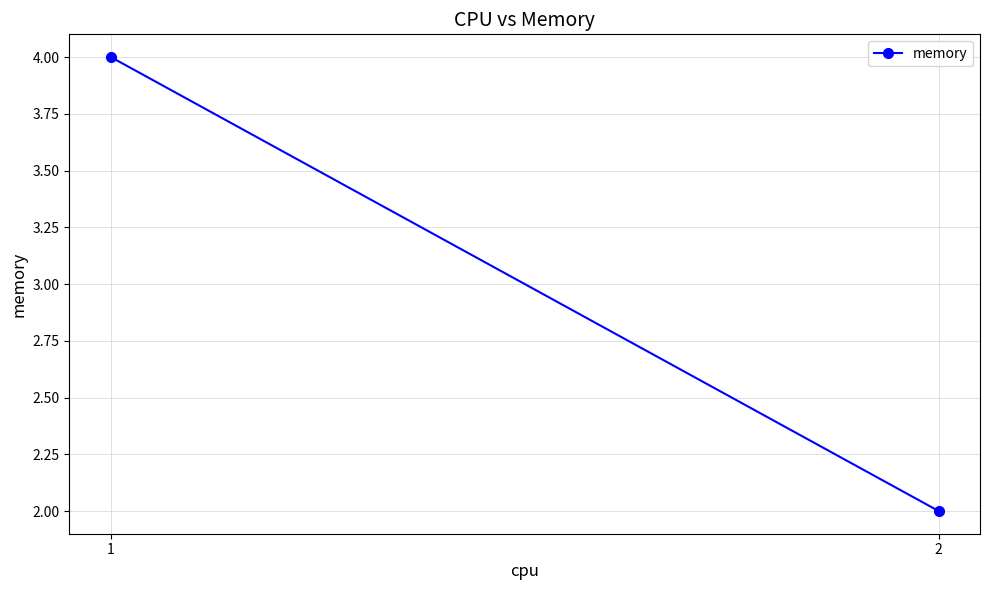

Which has a higher value, 1 or 2?

1